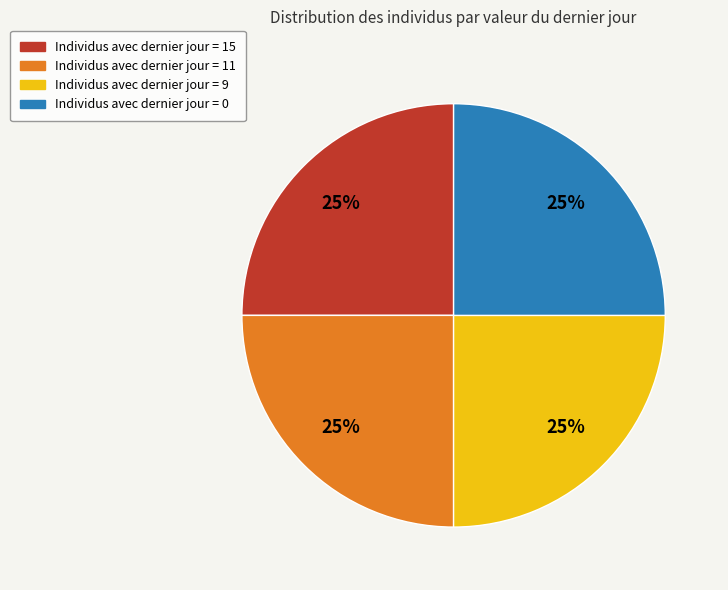

Count the number of slices in the pie.

4